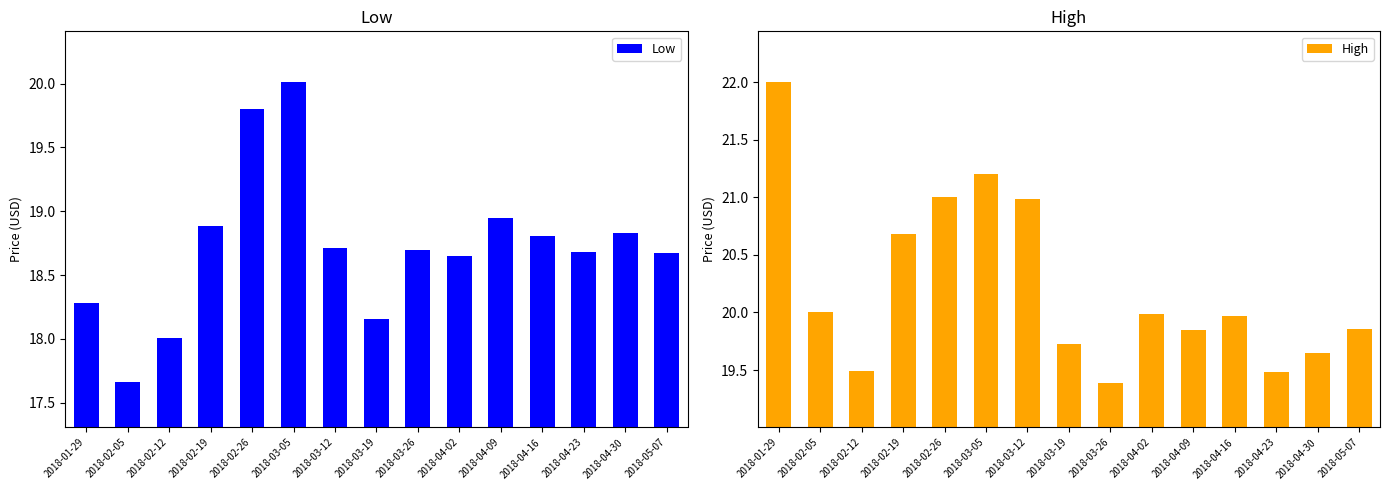

What is the difference between the Low values at 2018-02-26 and 2018-04-09?

0.8